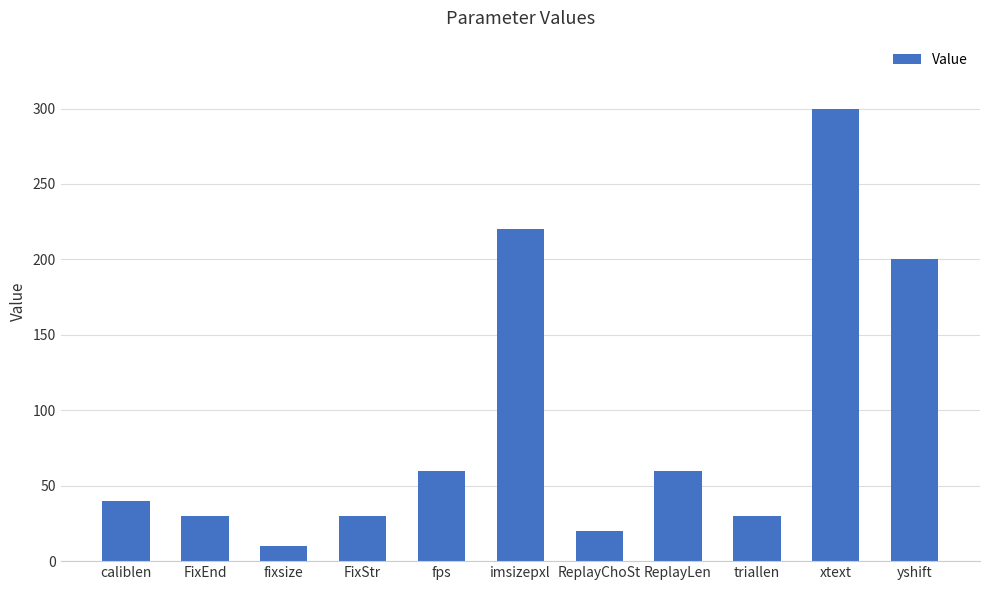

How many series are shown in this chart?

1